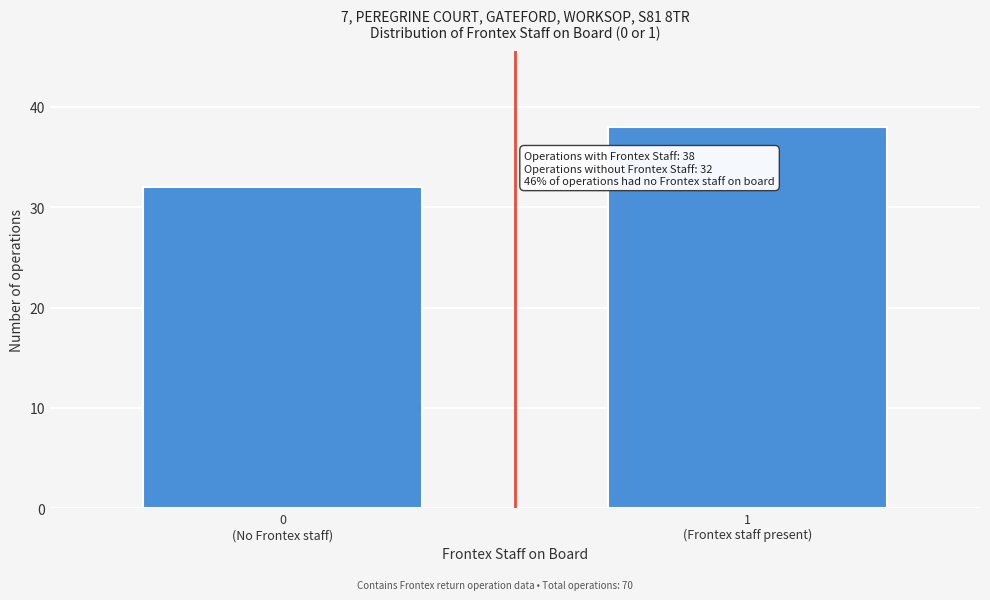

Reading left to right, what are all the values shown in this chart?

32	38